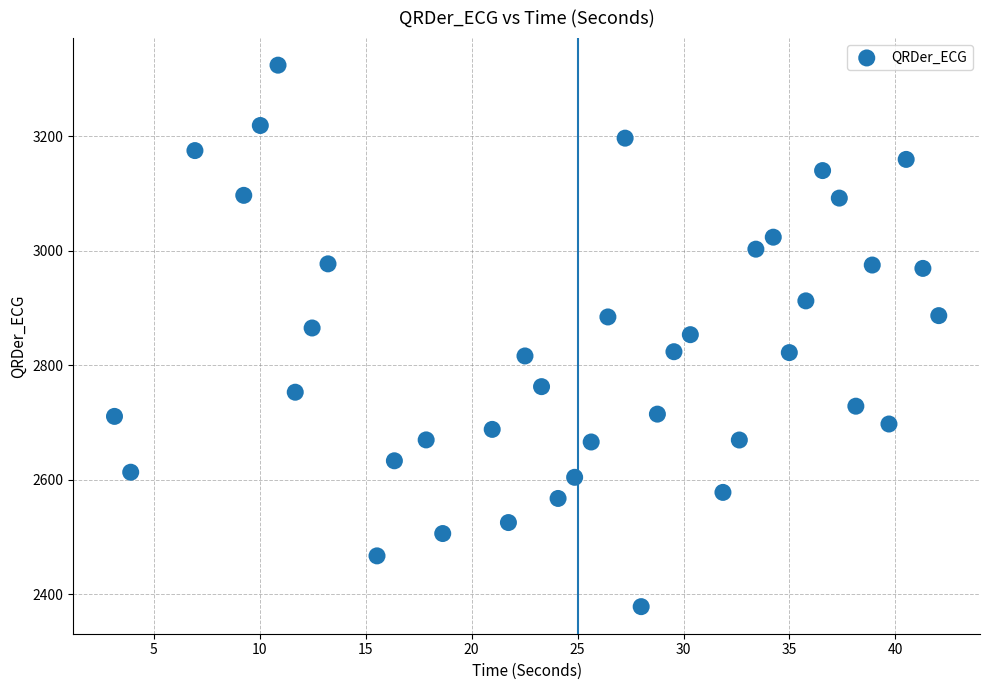

What is the range of X values (max minus min)?

38.9